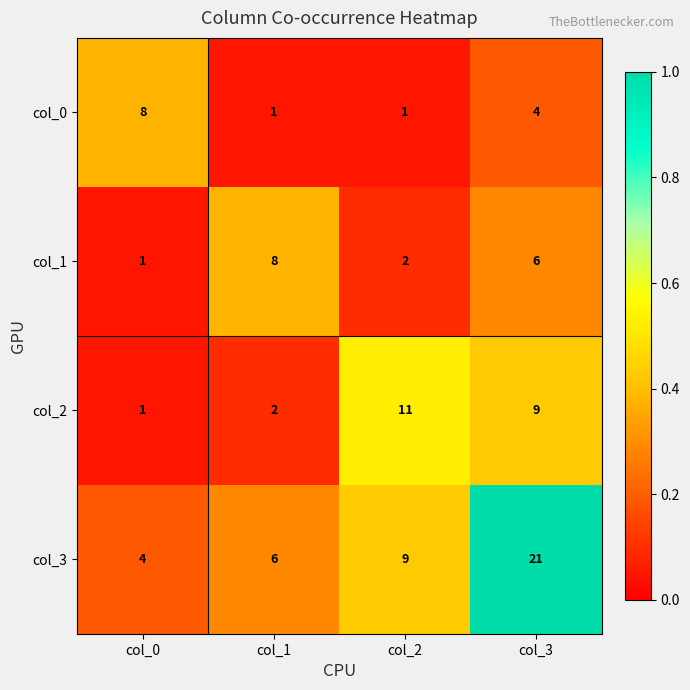

Rank the series at col_3 from highest to lowest value.

col_3, col_2, col_1, col_0